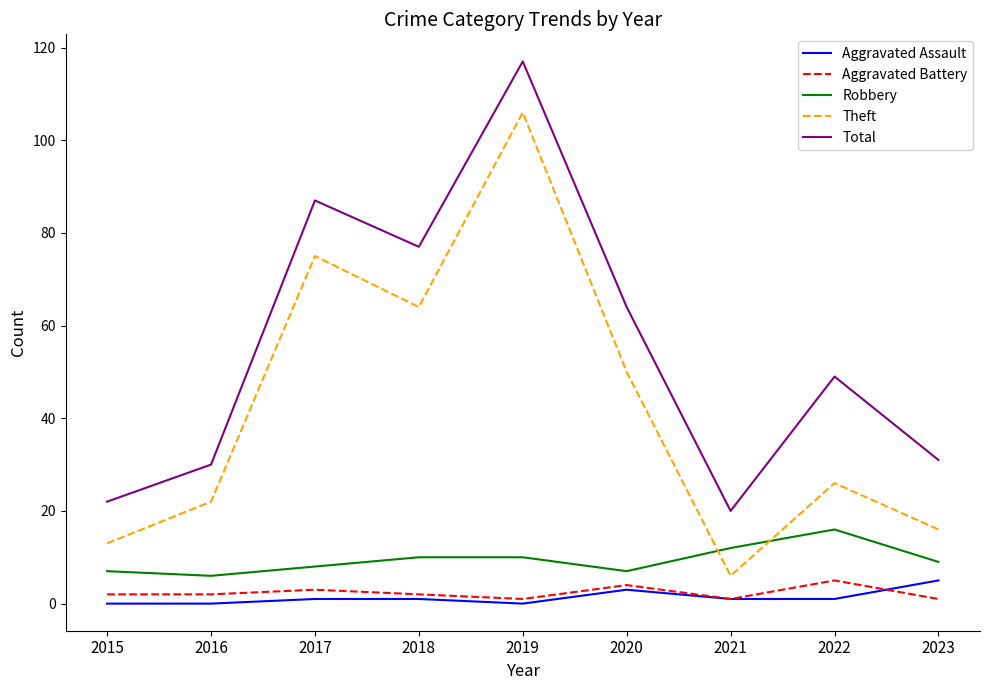

What is the minimum value for Theft?

6